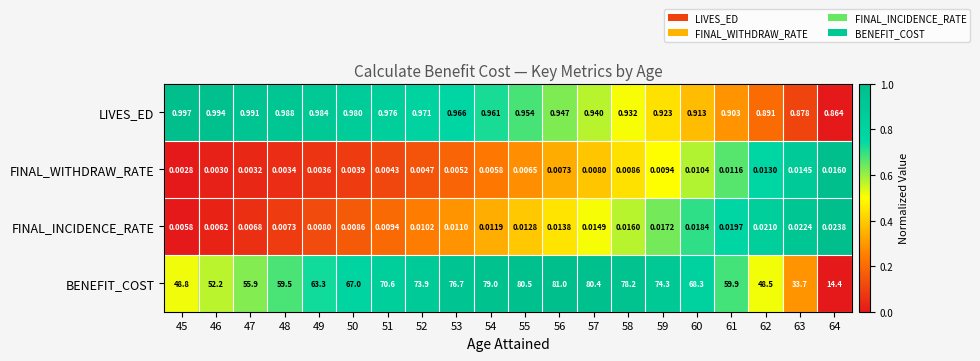

Is the value of BENEFIT_COST at 63 greater than the value of FINAL_INCIDENCE_RATE at 51?

Yes